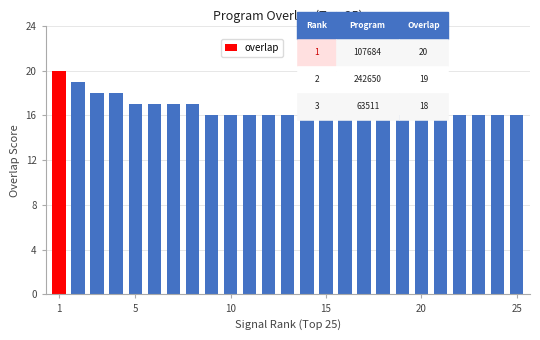

How many bars are there in total?

25